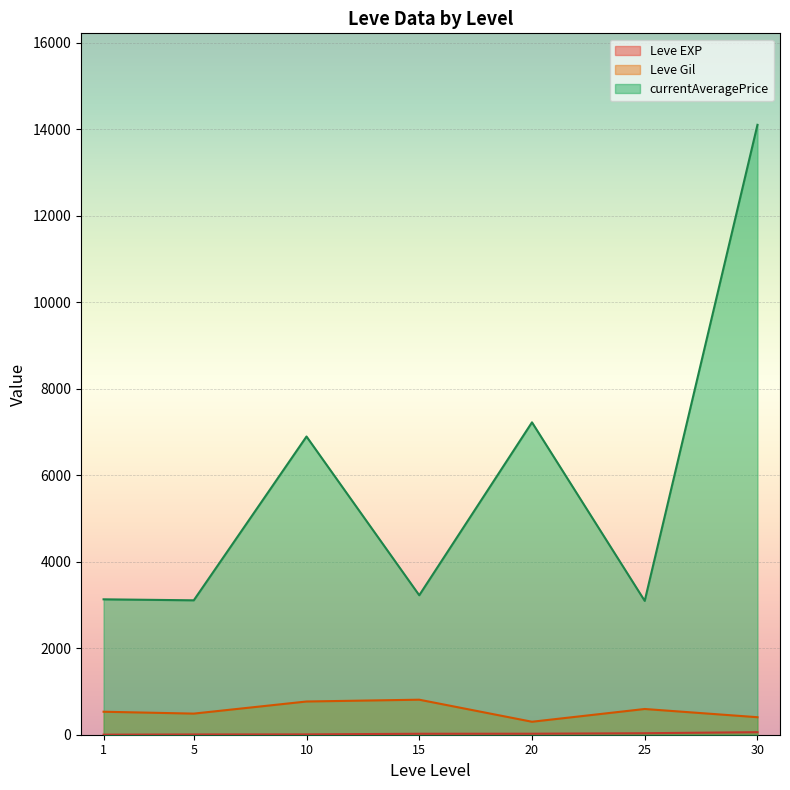

How many lines are shown in the chart?

3